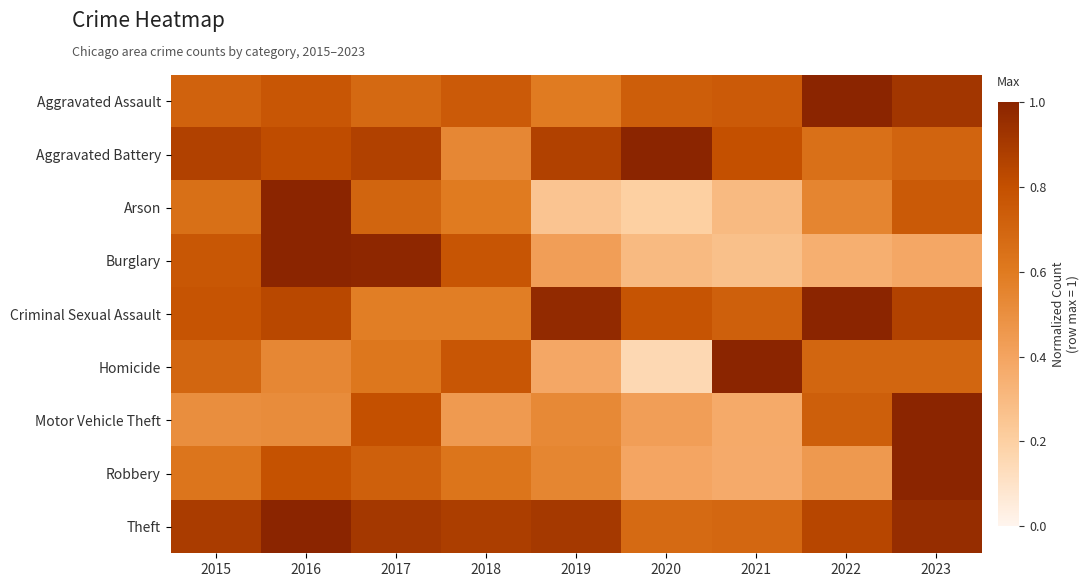

At how many categories does at least one series exceed 0?

9